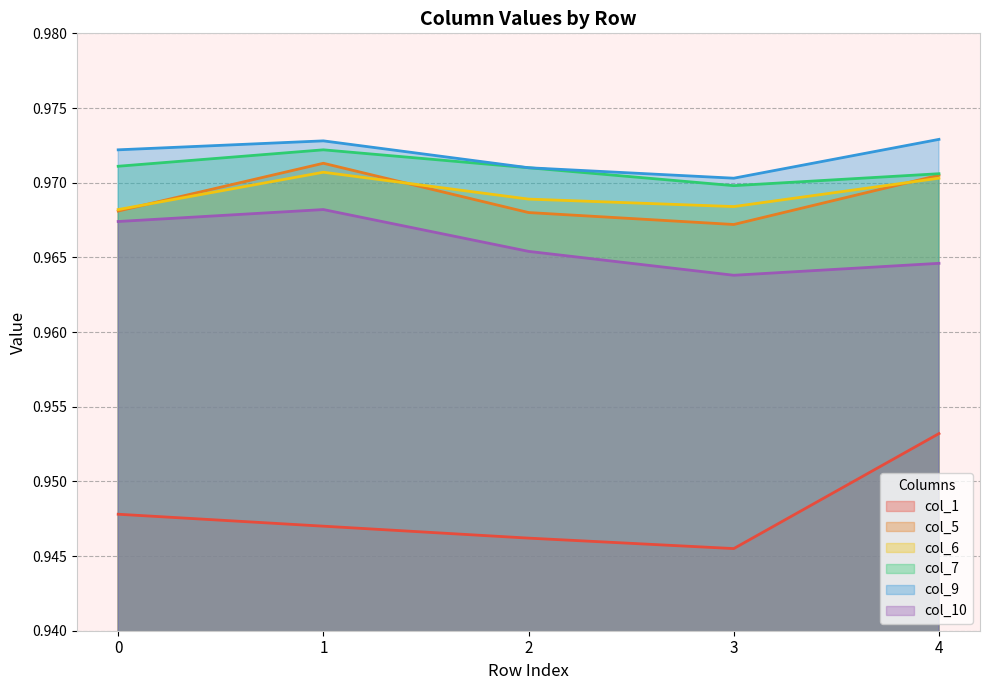

What is the value of the col_10 point at the 1st from the left?

1.0